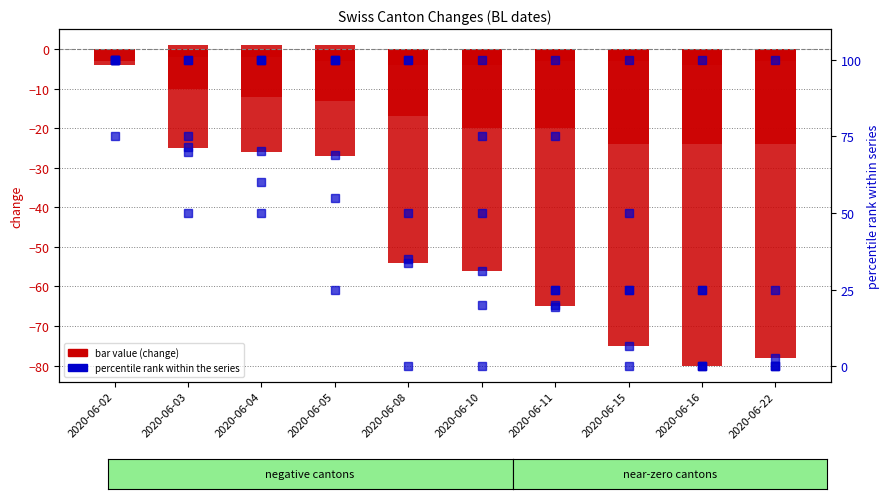

At how many categories does at least one series exceed -35?

10